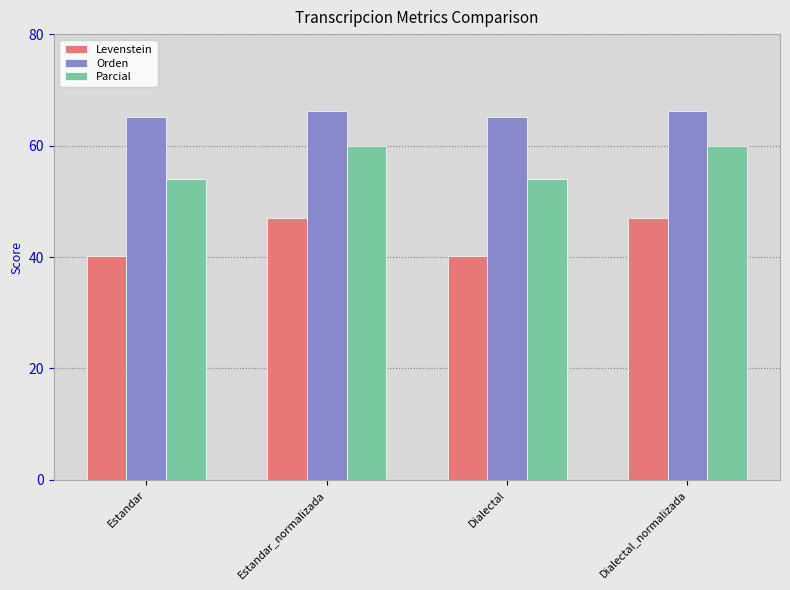

What is the maximum value for Orden?

66.1